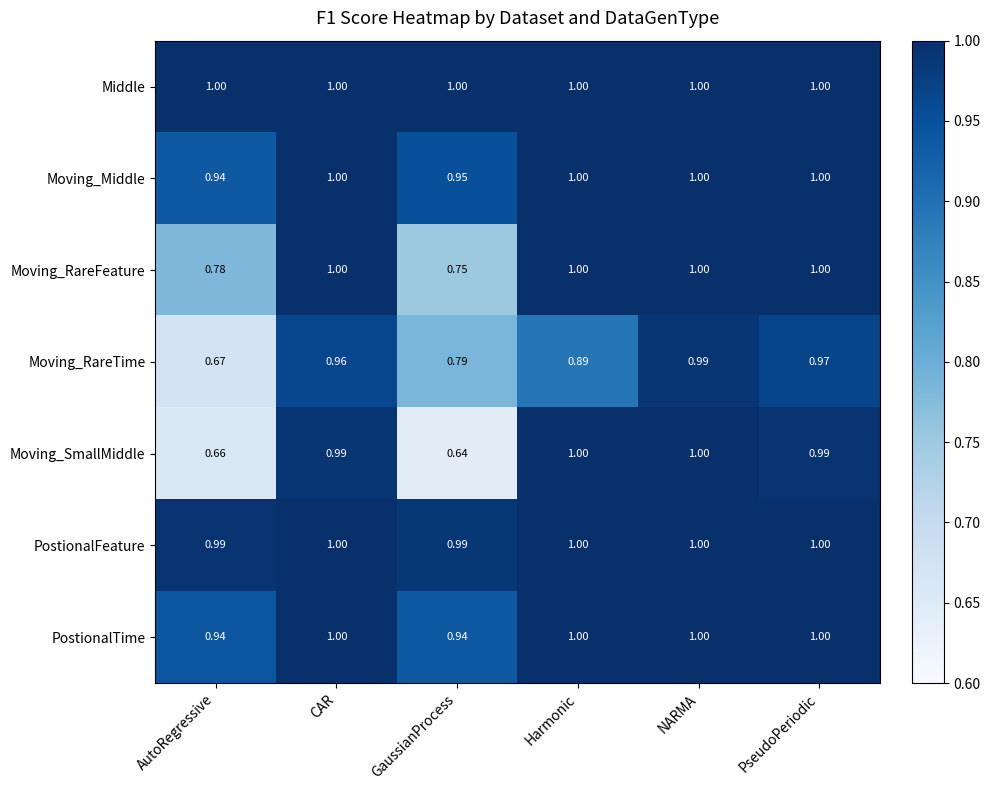

At which label does Moving_Middle reach its minimum?

AutoRegressive